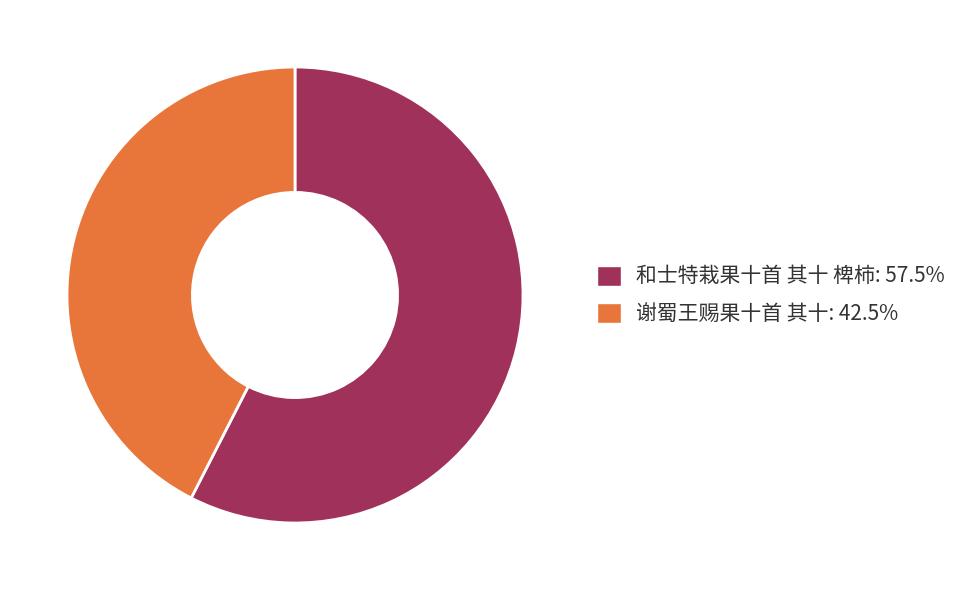

Which category has the biggest portion of the pie?

和士特栽果十首 其十 椑柿